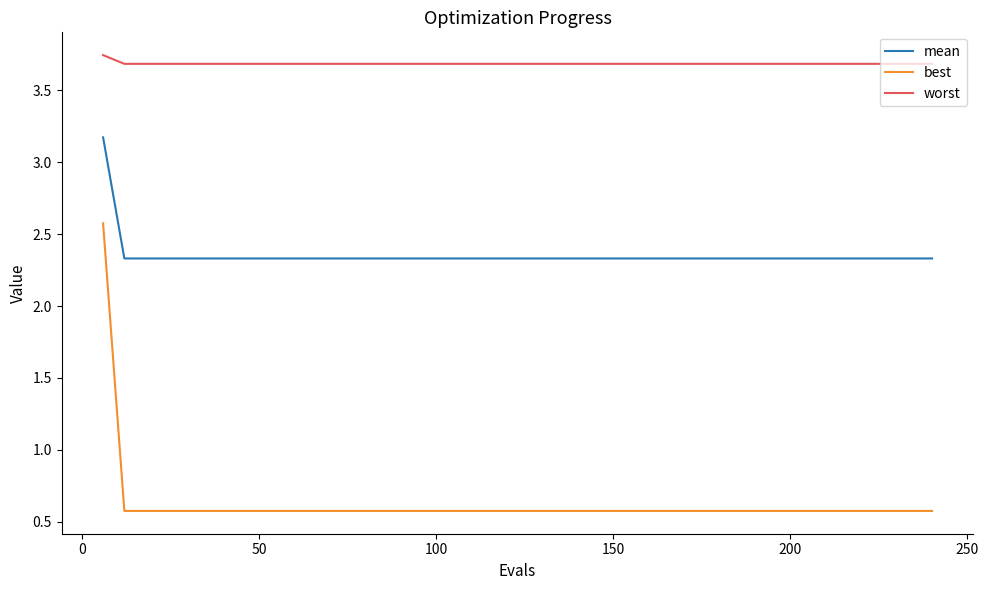

What is the average value of the mean series?

2.4